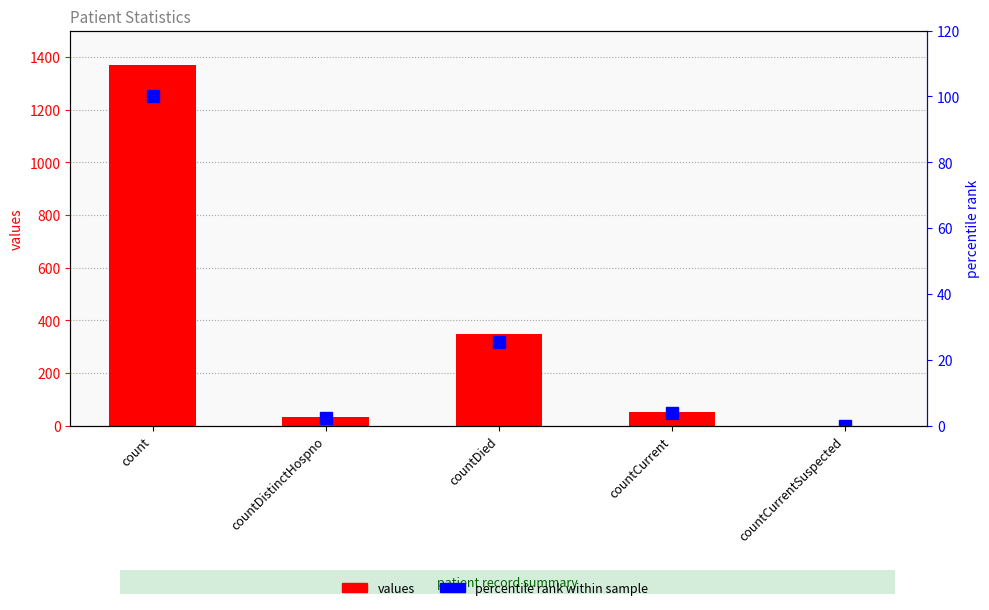

What is the spread (max minus min) of values at countDied?

323.5